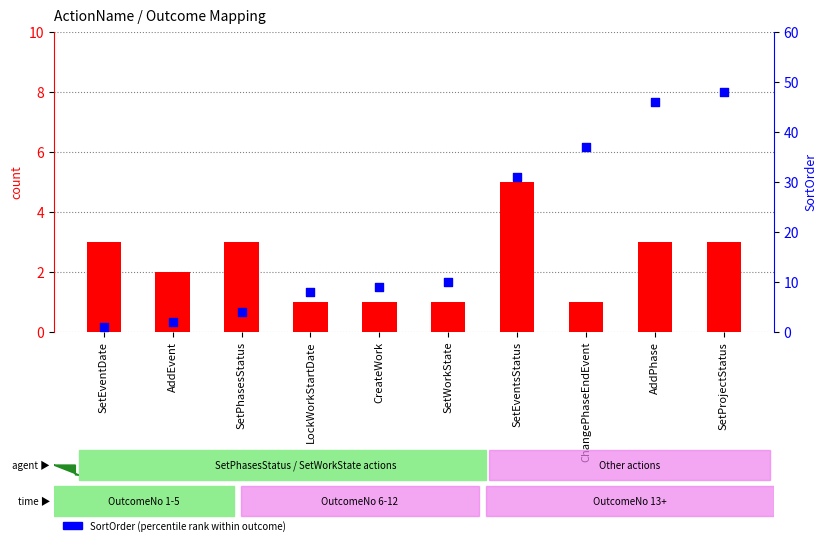

At which category is the sum across all series the highest?

SetProjectStatus